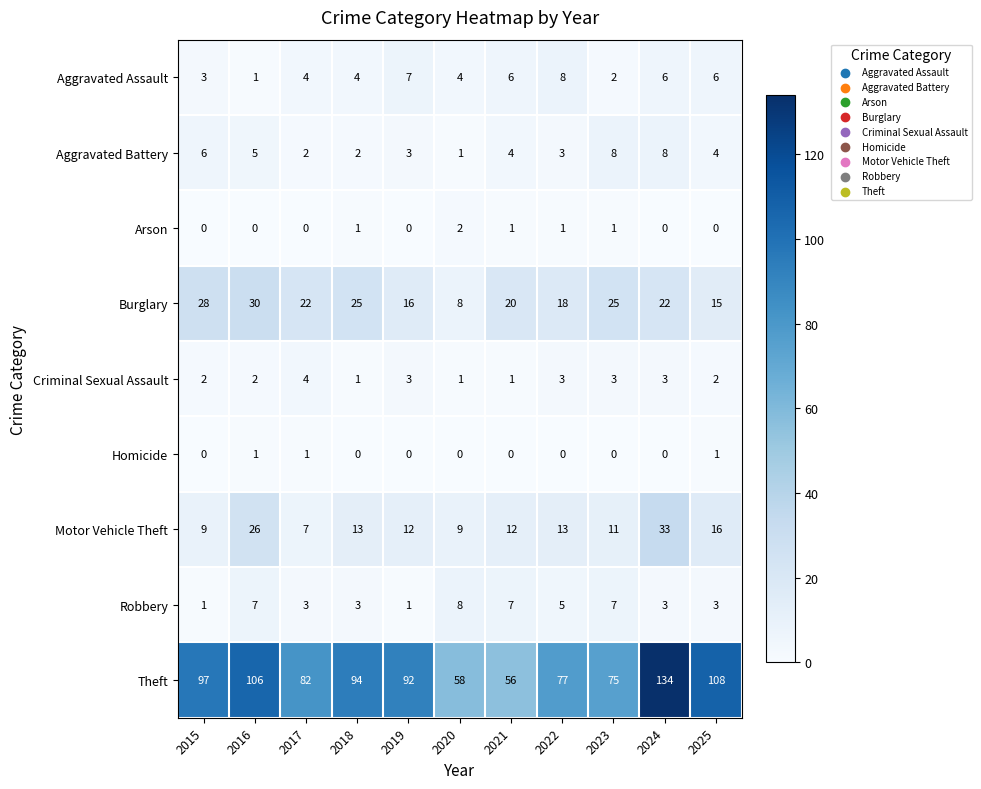

Count the number of categories in the chart.

11